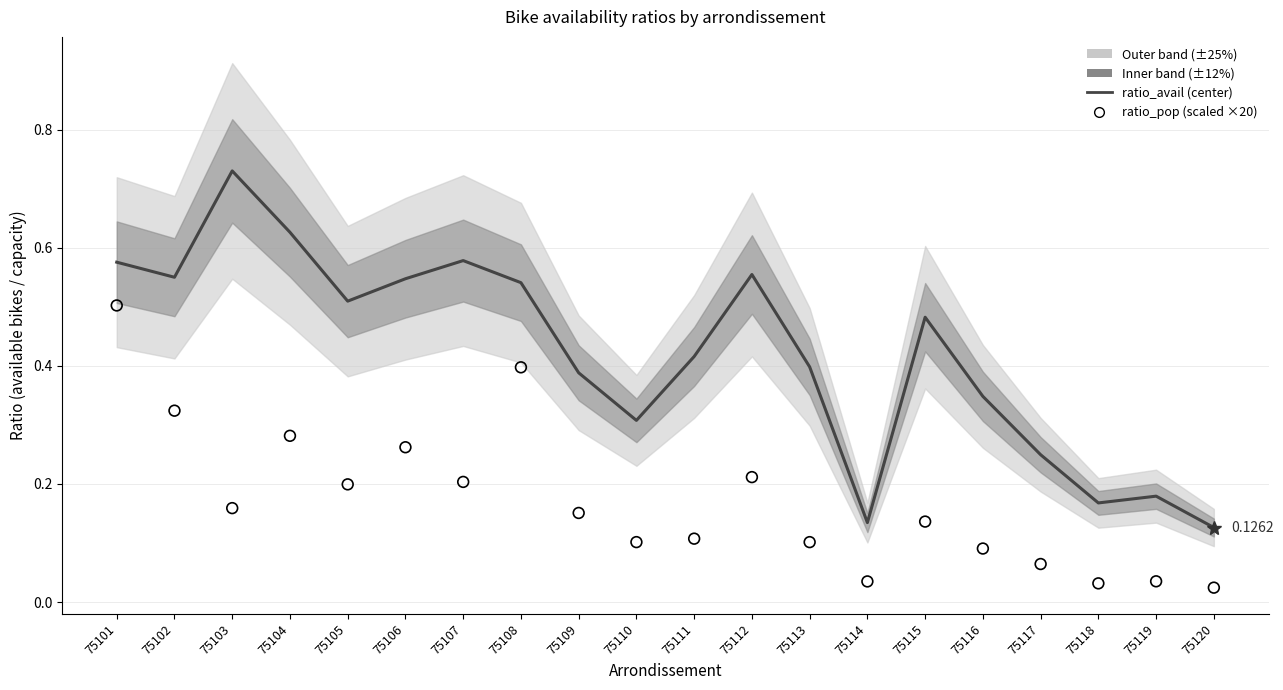

Which series has the largest total across all categories?

ratio_avail (center)